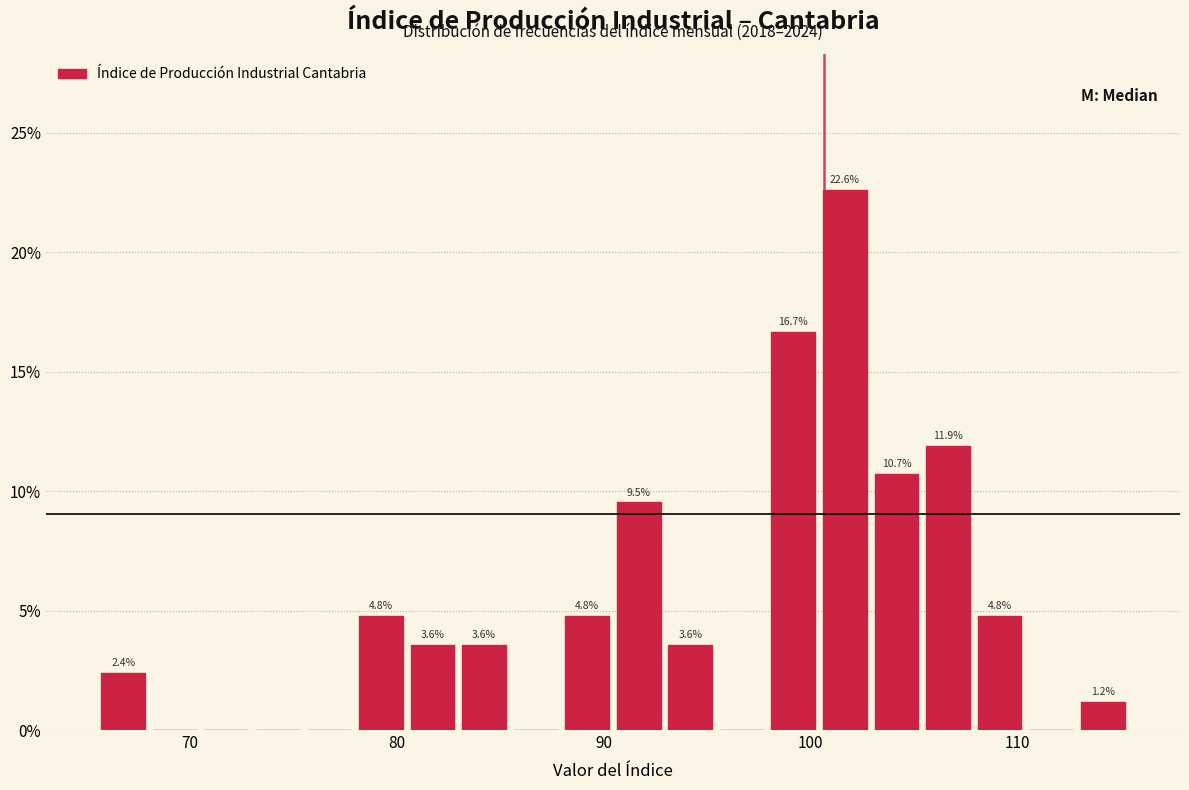

Around what value on the x-axis is the tallest bar? Give the approximate position of its centre, as read against the axis.

102